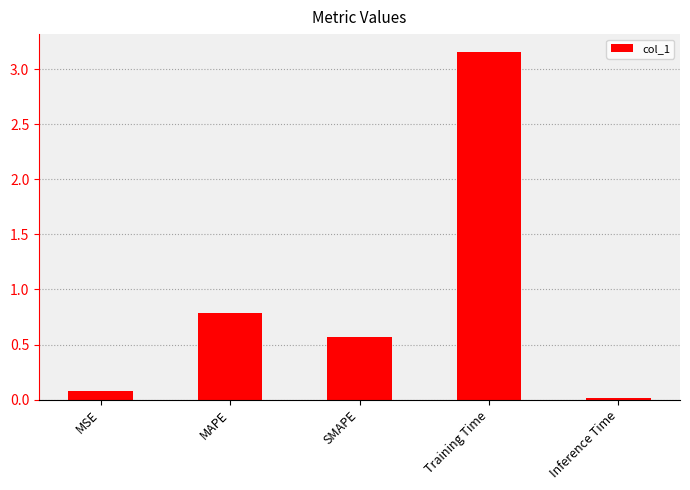

List the labels in order of value, largest first.

Training Time, MAPE, SMAPE, MSE, Inference Time